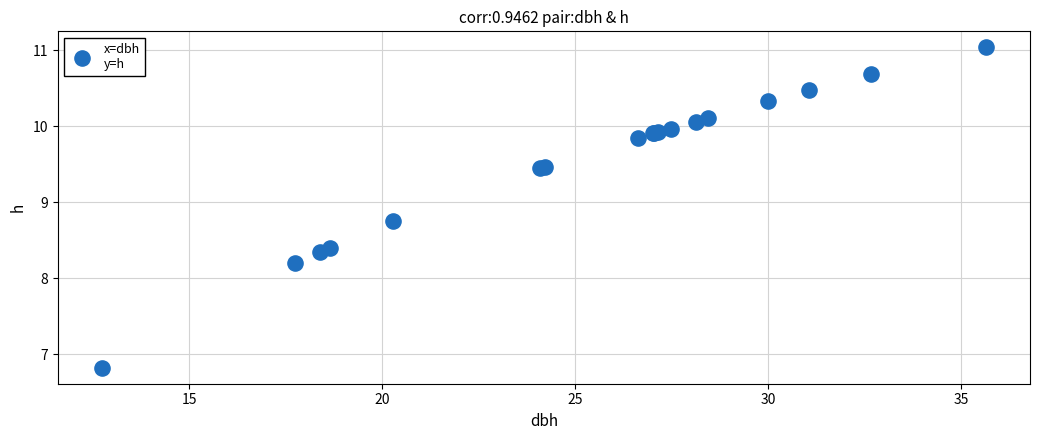

What Y value in the scatter plot is closest to 8?

8.2